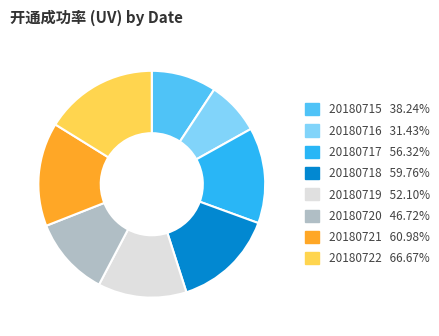

Is there a majority slice in this chart?

No